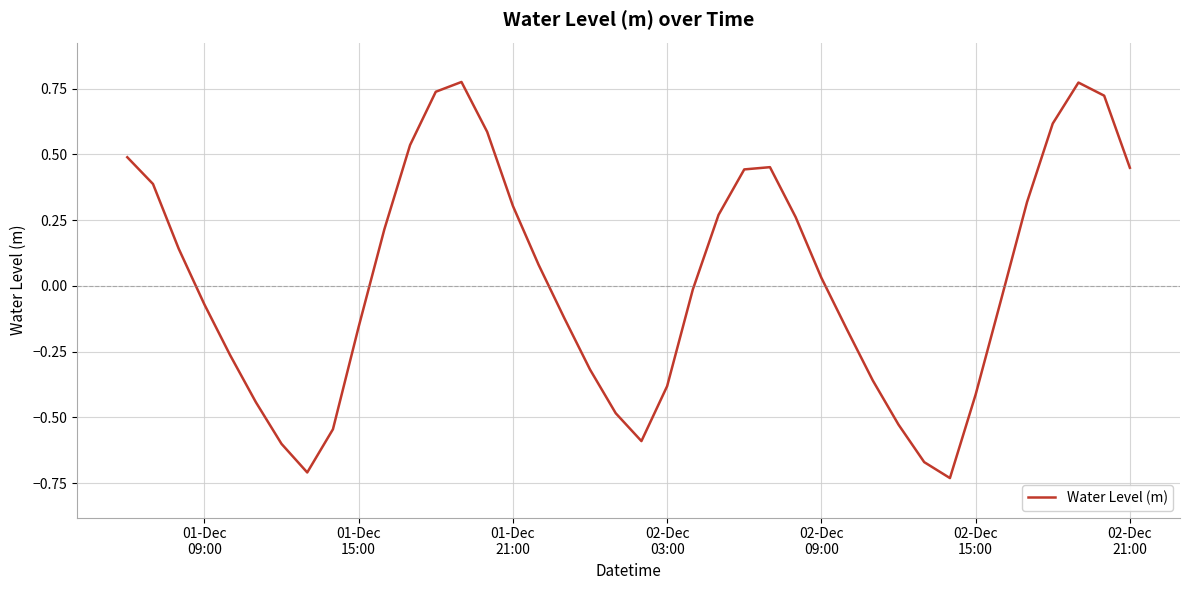

What is the smallest value displayed?

-0.7